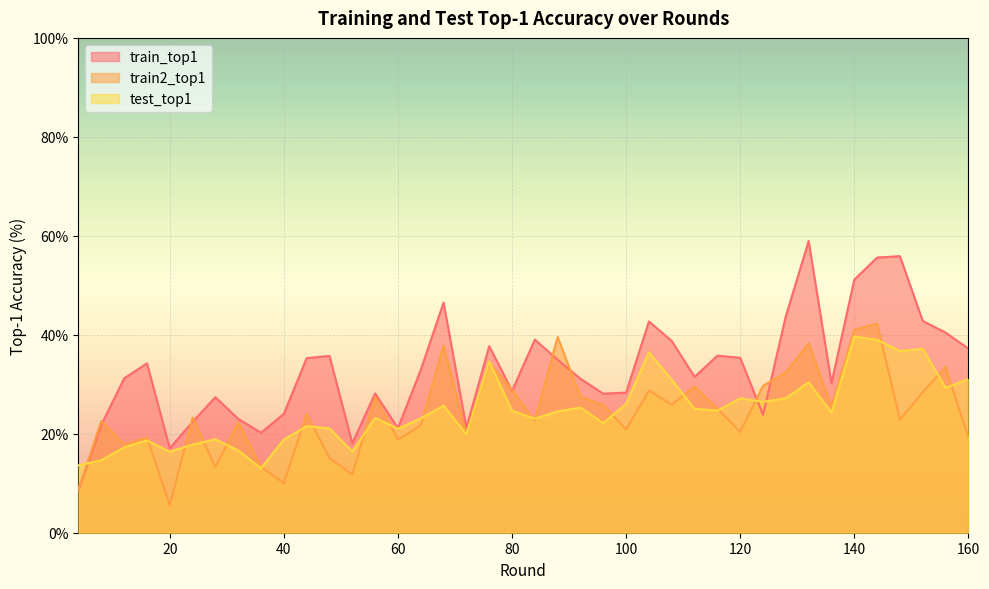

Is the value of train_top1 at 36 greater than the value of test_top1 at 140?

No